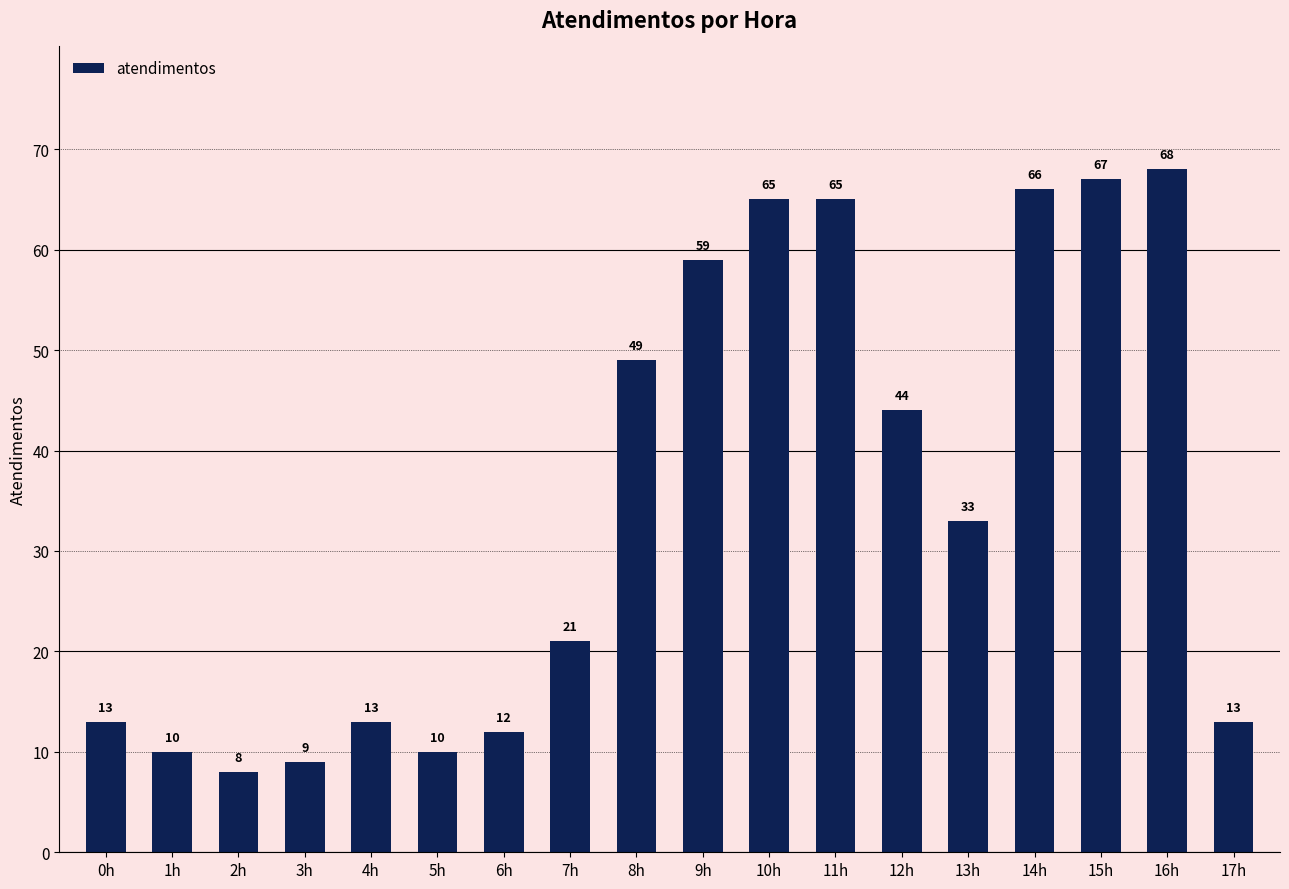

Does the chart contain any negative values?

No